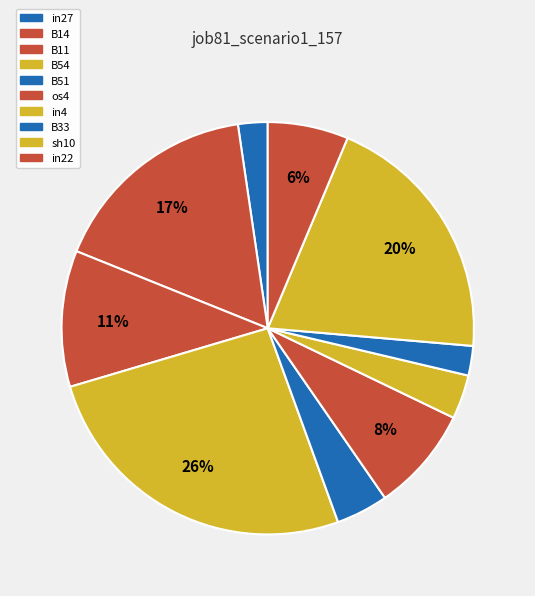

To the nearest percent, what is the difference between the largest and smallest slice percentages?

24%